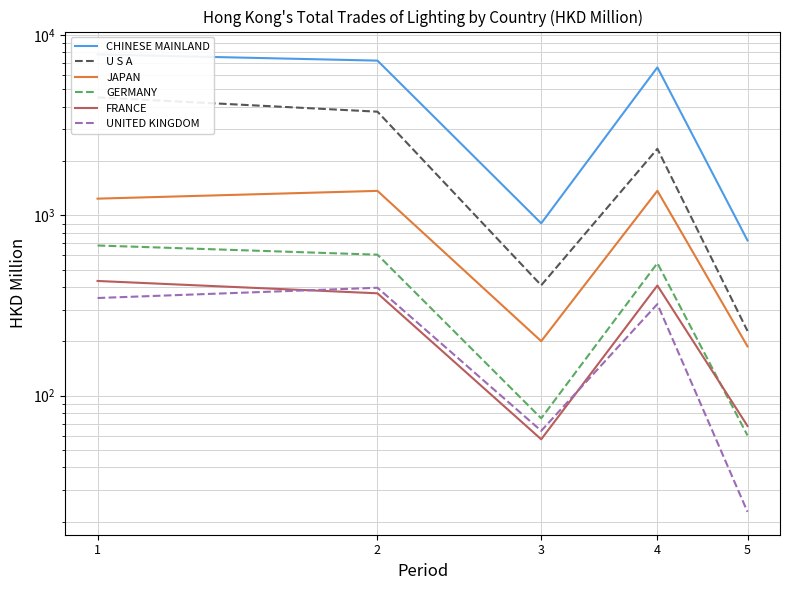

How many categories are shown in the chart?

5